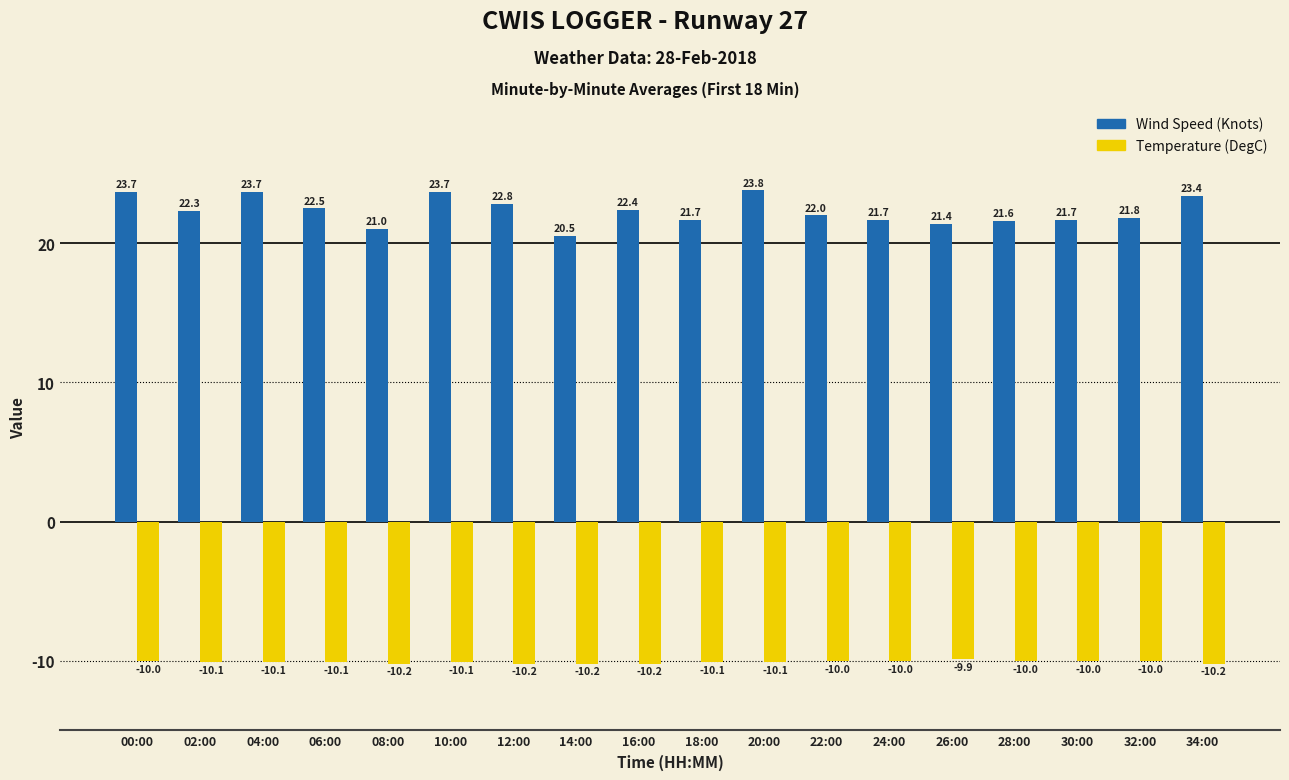

Which series changed the most between 04:00 and 20:00?

Wind Speed (Knots)